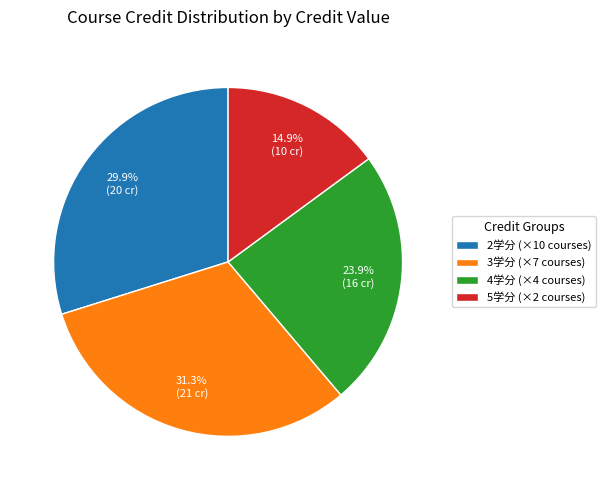

What is the smallest slice in the pie chart?

5学分 (×2 courses)